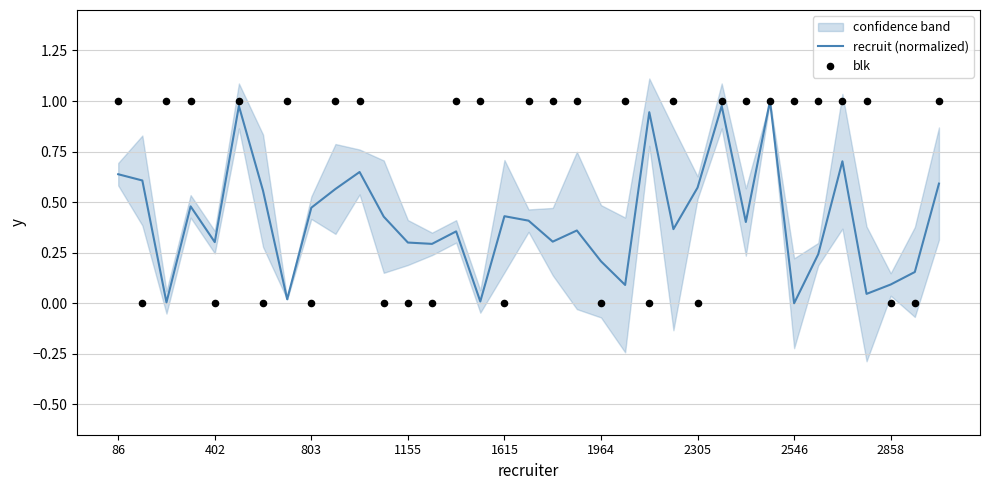

Which series contains the lowest Y value?

recruit (normalized)